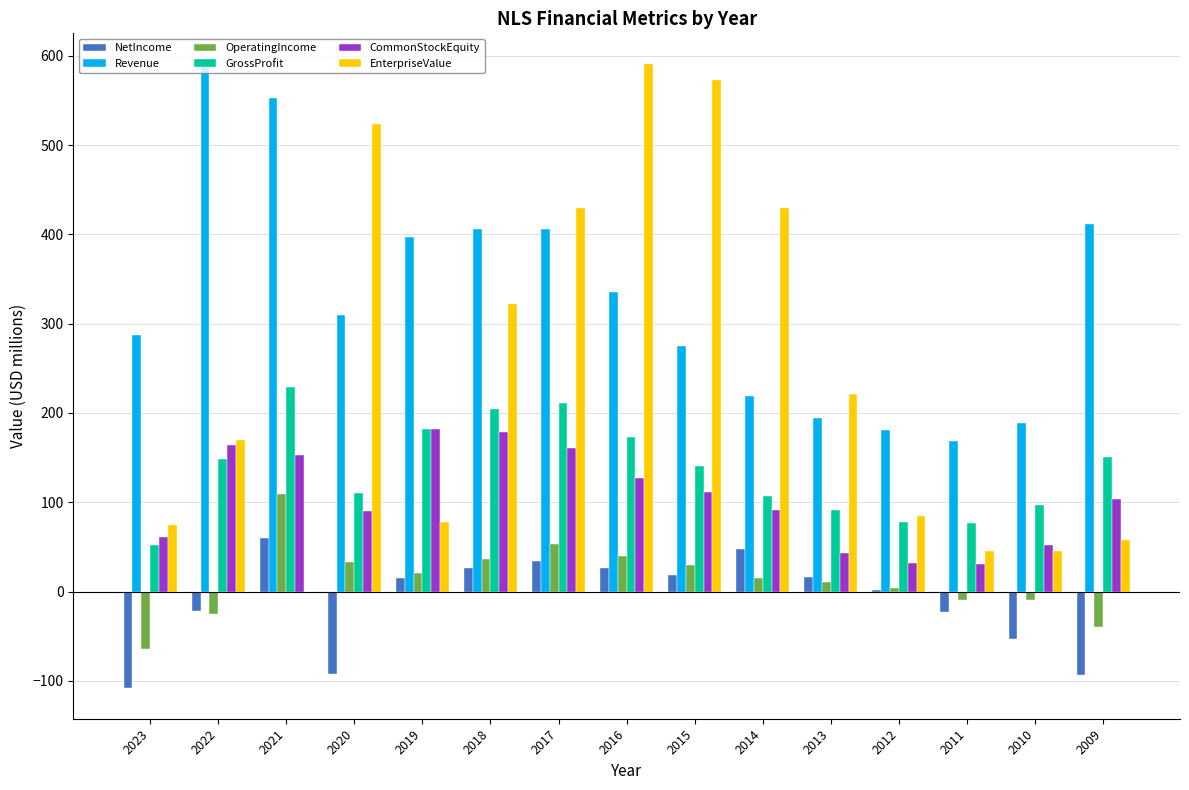

What is the greatest value displayed?

590.2